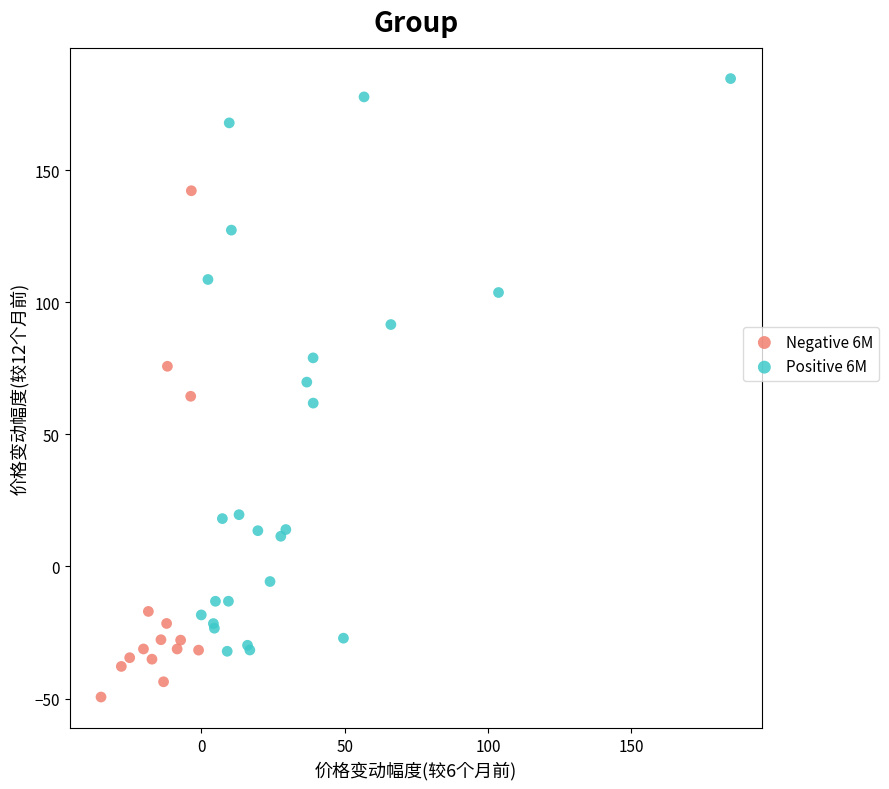

What are all the series names shown in the legend?

Negative 6M, Positive 6M